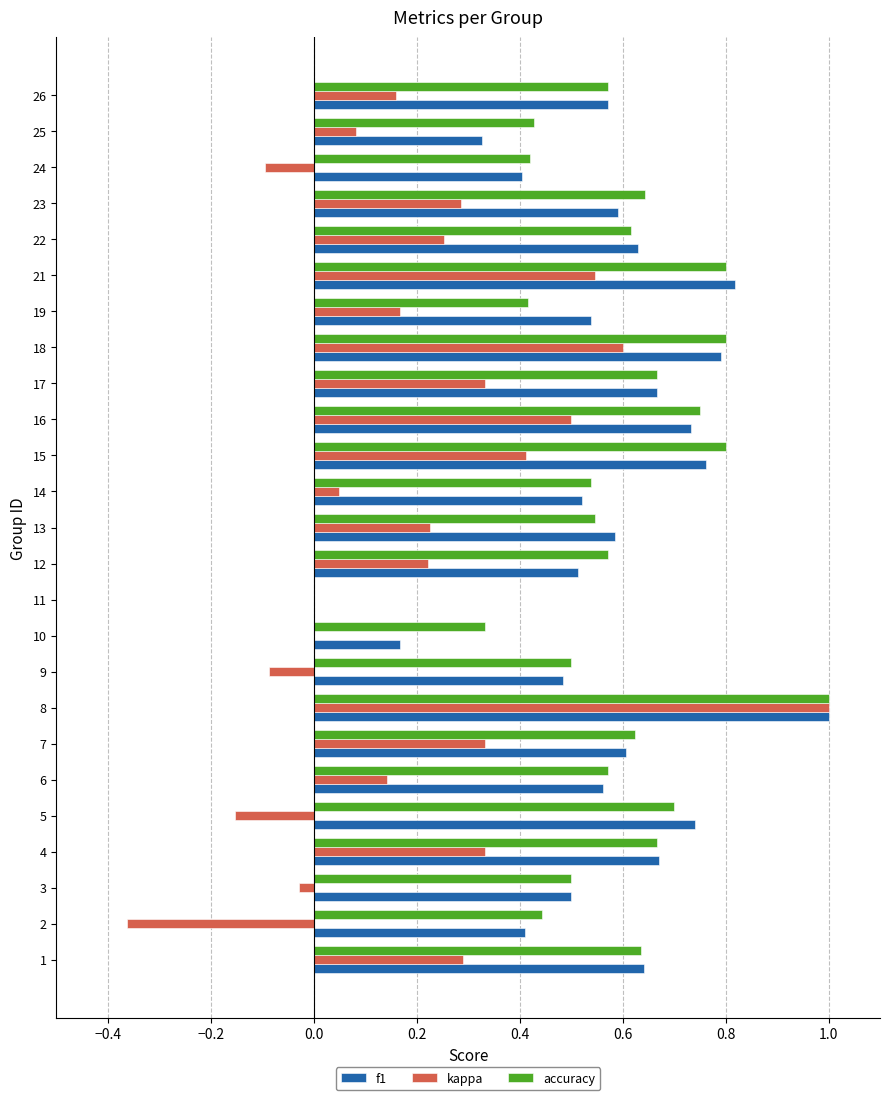

What is the sum of all kappa values?

5.2